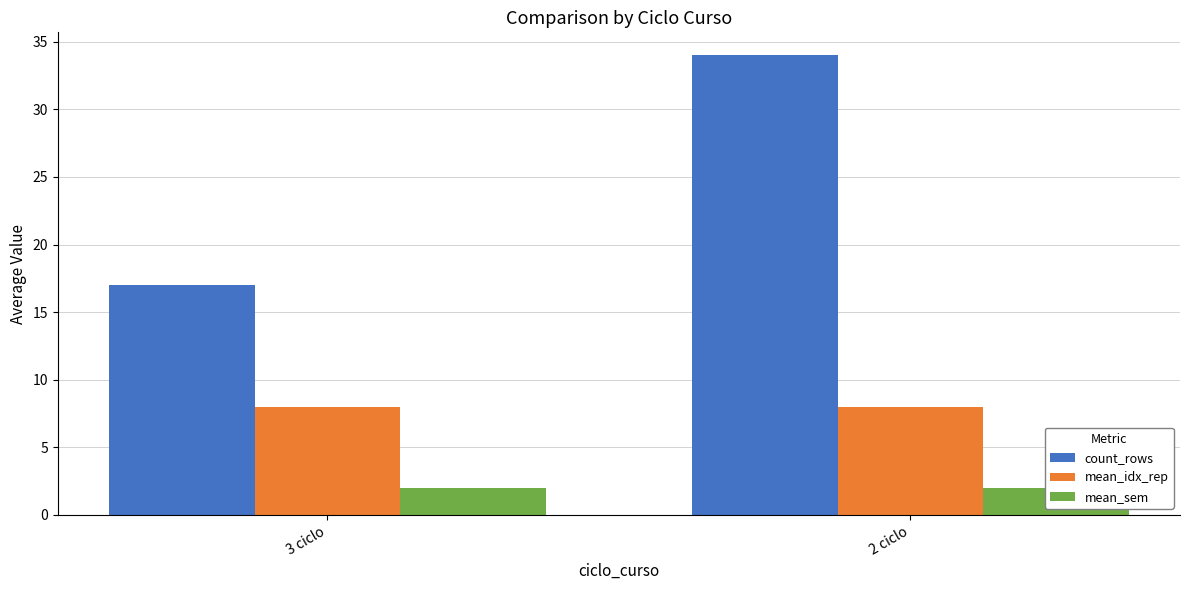

What is the label of the 1st bar from the left?

3 ciclo